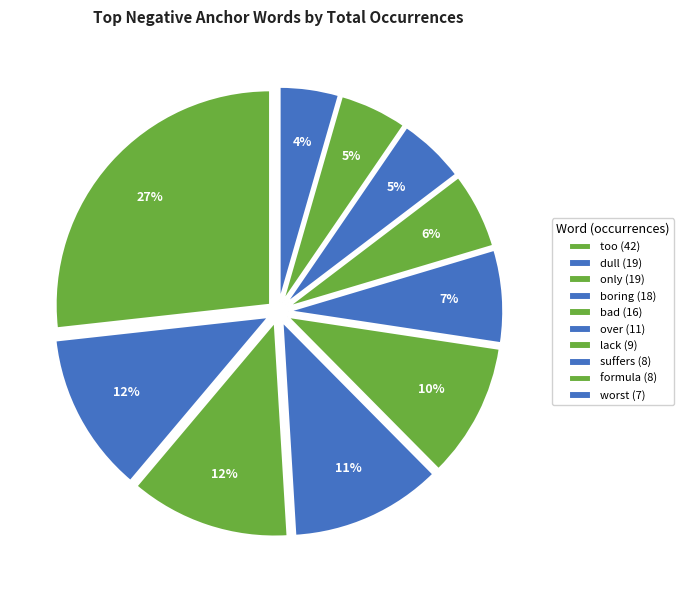

Count the number of slices in the pie.

10